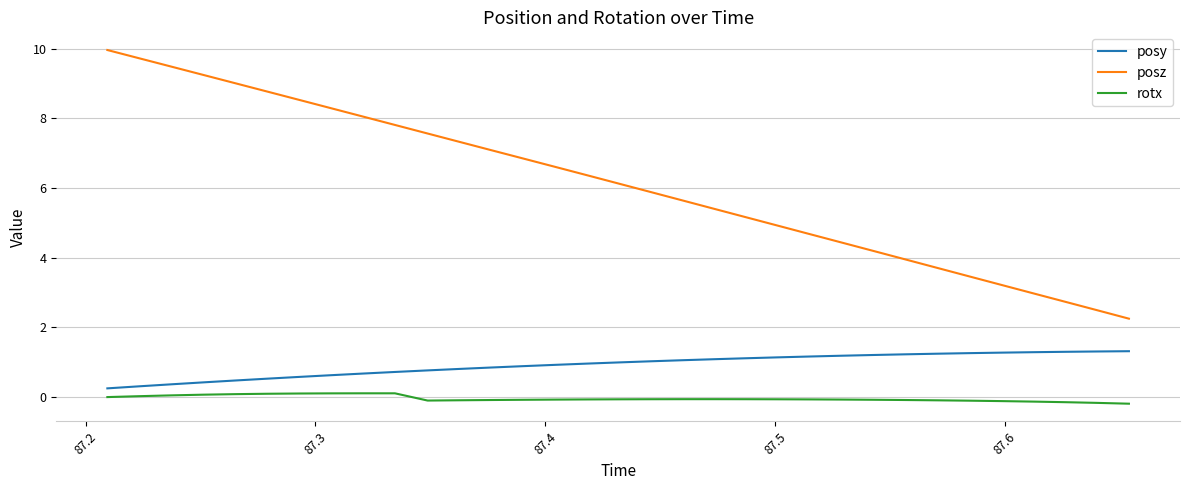

True or false: posy and rotx cross at least once.

False